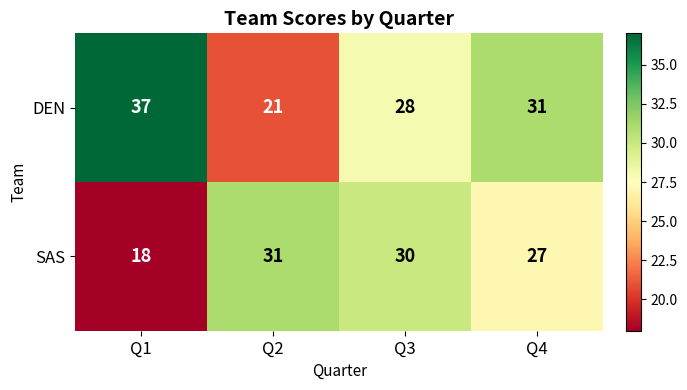

The value of DEN at Q4 is 31. True or false?

True